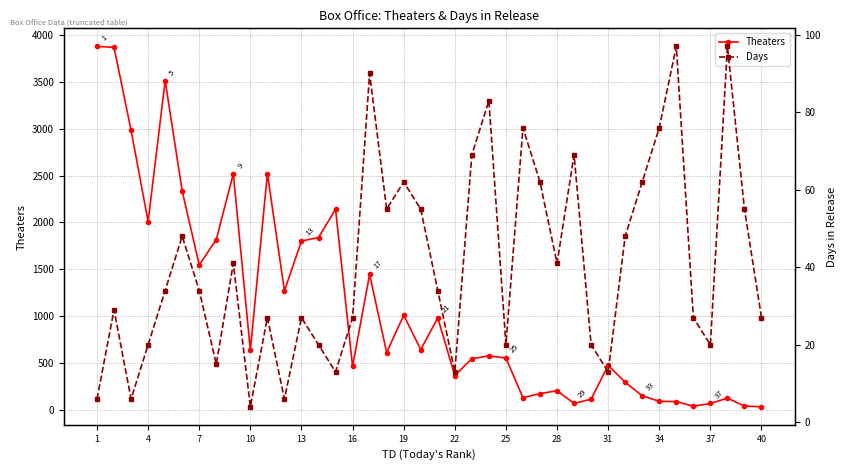

What is the value of the Theaters point at the 2nd from the left?

3865